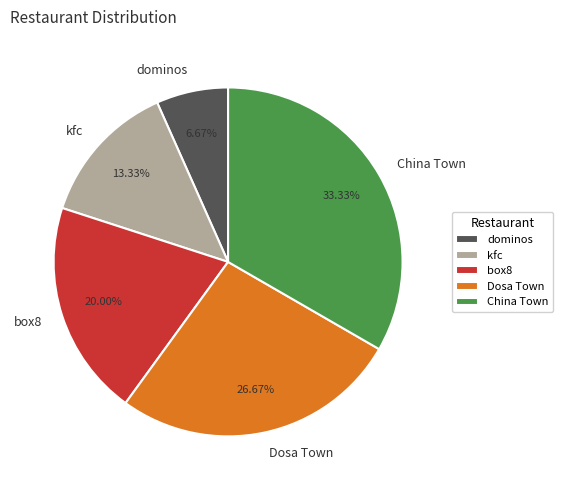

Which has a higher value, box8 or kfc?

box8